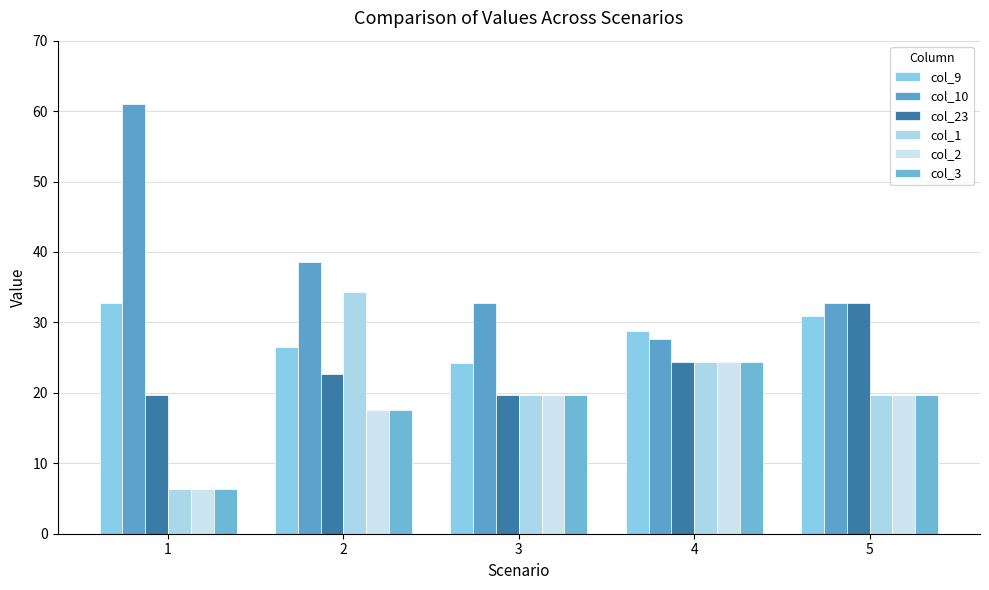

Reading right to left, transcribe all the data shown in this chart.

col_9: 30.9	28.7	24.3	26.5	32.7
col_10: 32.7	27.6	32.7	38.5	61.0
col_23: 32.7	24.3	19.7	22.7	19.7
col_1: 19.7	24.3	19.7	34.3	6.3
col_2: 19.7	24.3	19.7	17.5	6.3
col_3: 19.7	24.3	19.7	17.5	6.3